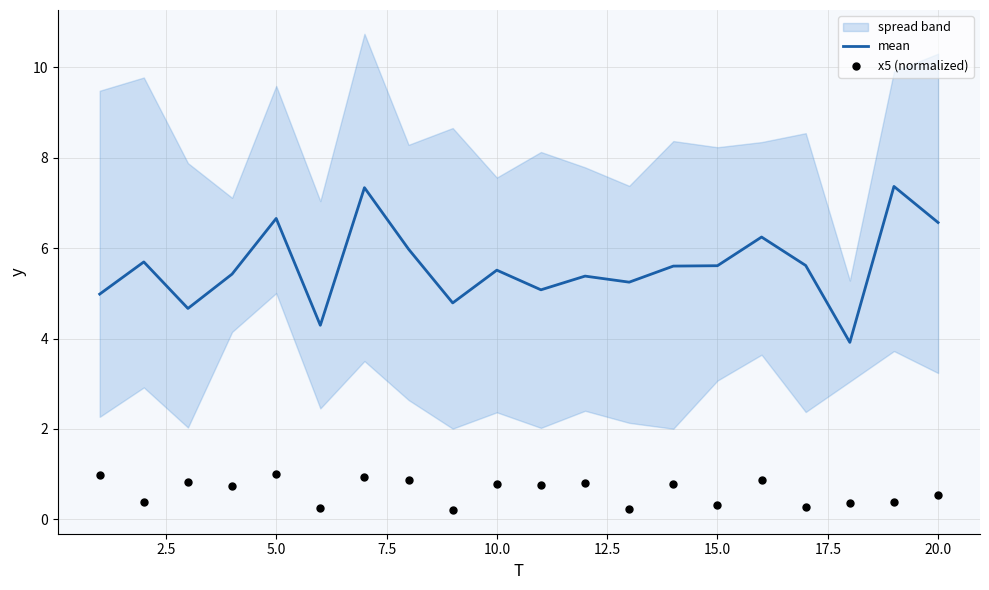

Which series reaches the minimum Y coordinate?

x5 (normalized)